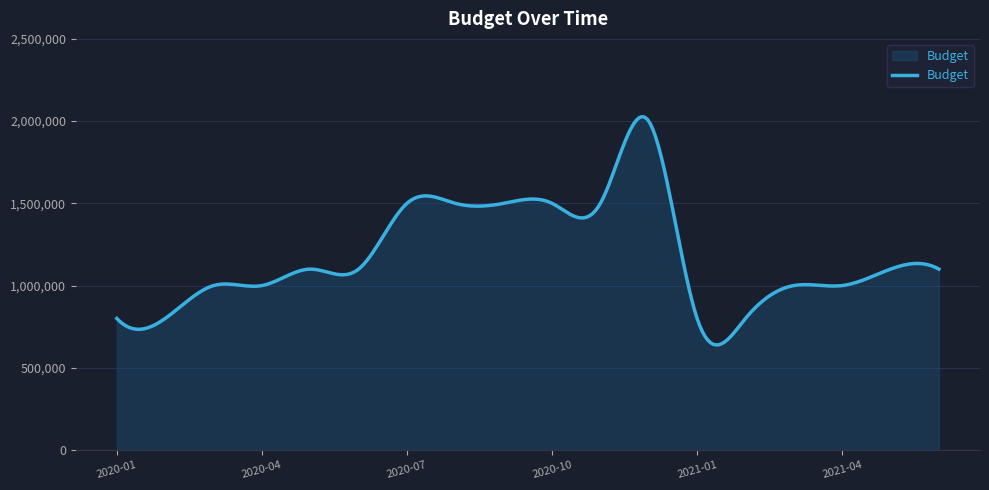

What is the smallest value displayed?

638973.3